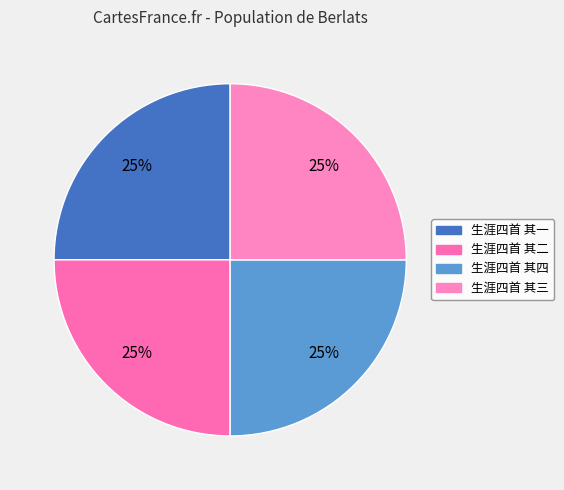

Count the number of slices in the pie.

4